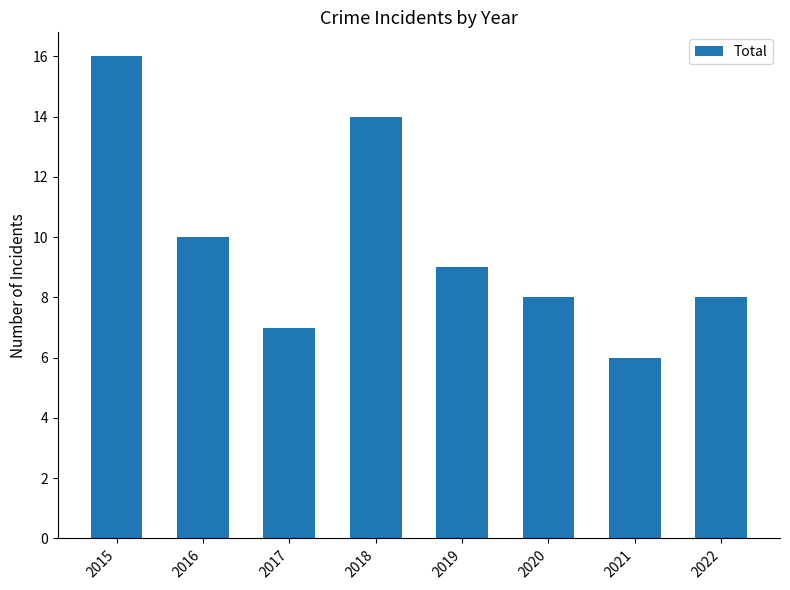

What is the smallest value displayed?

6